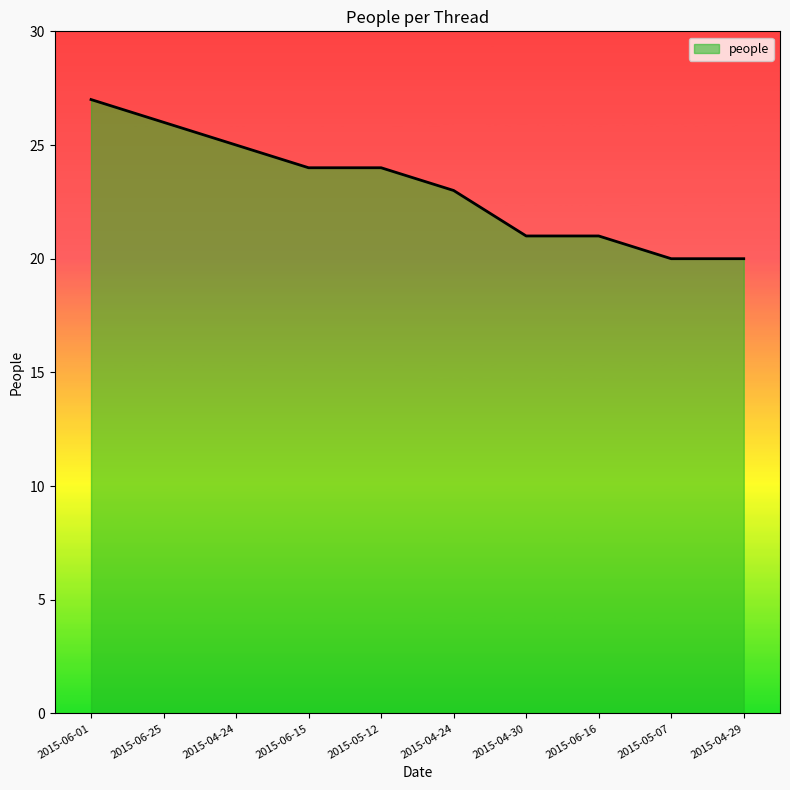

Reading left to right, transcribe all the data shown in this chart.

2015-06-01=27	2015-06-25=26	2015-04-24=25	2015-06-15=24	2015-05-12=24	2015-04-24=23	2015-04-30=21	2015-06-16=21	2015-05-07=20	2015-04-29=20